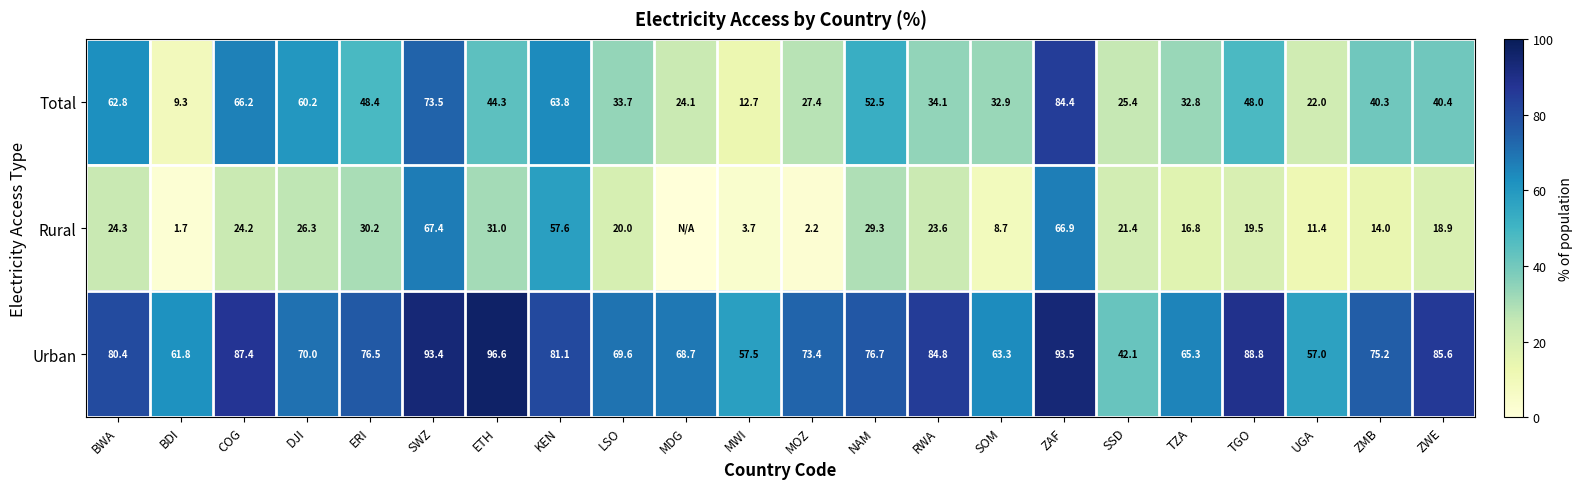

At MOZ, list the series in order from largest to smallest.

Urban, Total, Rural